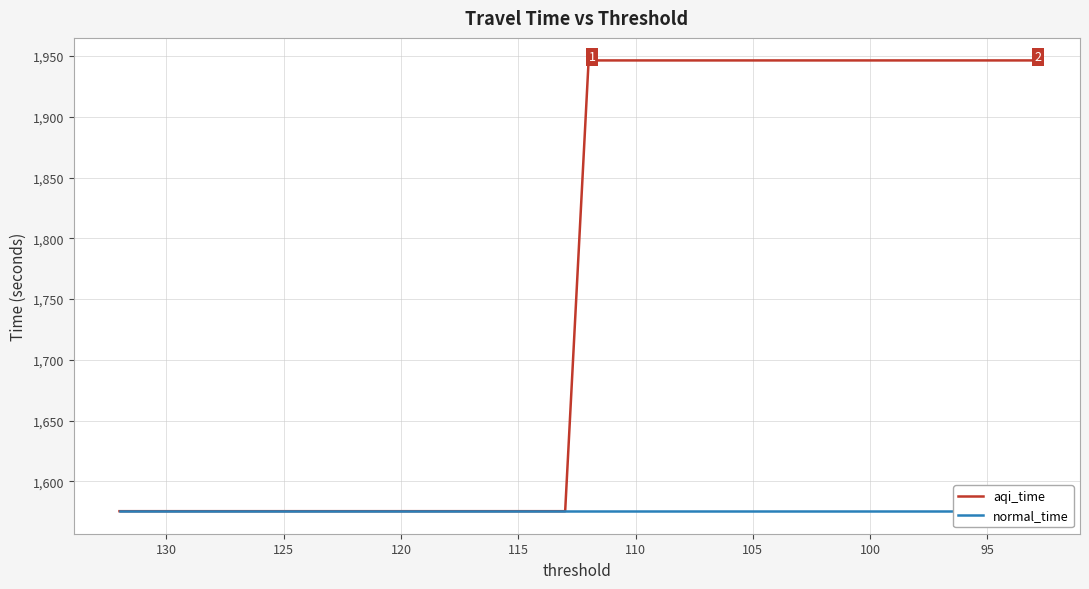

Reading left to right, what are all the values shown in this chart?

aqi_time: 1575.5	1575.5	1575.5	1575.5	1575.5	1575.5	1575.5	1575.5	1575.5	1575.5	1575.5	1575.5	1575.5	1575.5	1575.5	1575.5	1575.5	1575.5	1575.5	1575.5	1946.4	1946.4	1946.4	1946.4	1946.4	1946.4	1946.4	1946.4	1946.4	1946.4	1946.4	1946.4	1946.4	1946.4	1946.4	1946.4	1946.4	1946.4	1946.4	1946.4
normal_time: 1575.5	1575.5	1575.5	1575.5	1575.5	1575.5	1575.5	1575.5	1575.5	1575.5	1575.5	1575.5	1575.5	1575.5	1575.5	1575.5	1575.5	1575.5	1575.5	1575.5	1575.5	1575.5	1575.5	1575.5	1575.5	1575.5	1575.5	1575.5	1575.5	1575.5	1575.5	1575.5	1575.5	1575.5	1575.5	1575.5	1575.5	1575.5	1575.5	1575.5